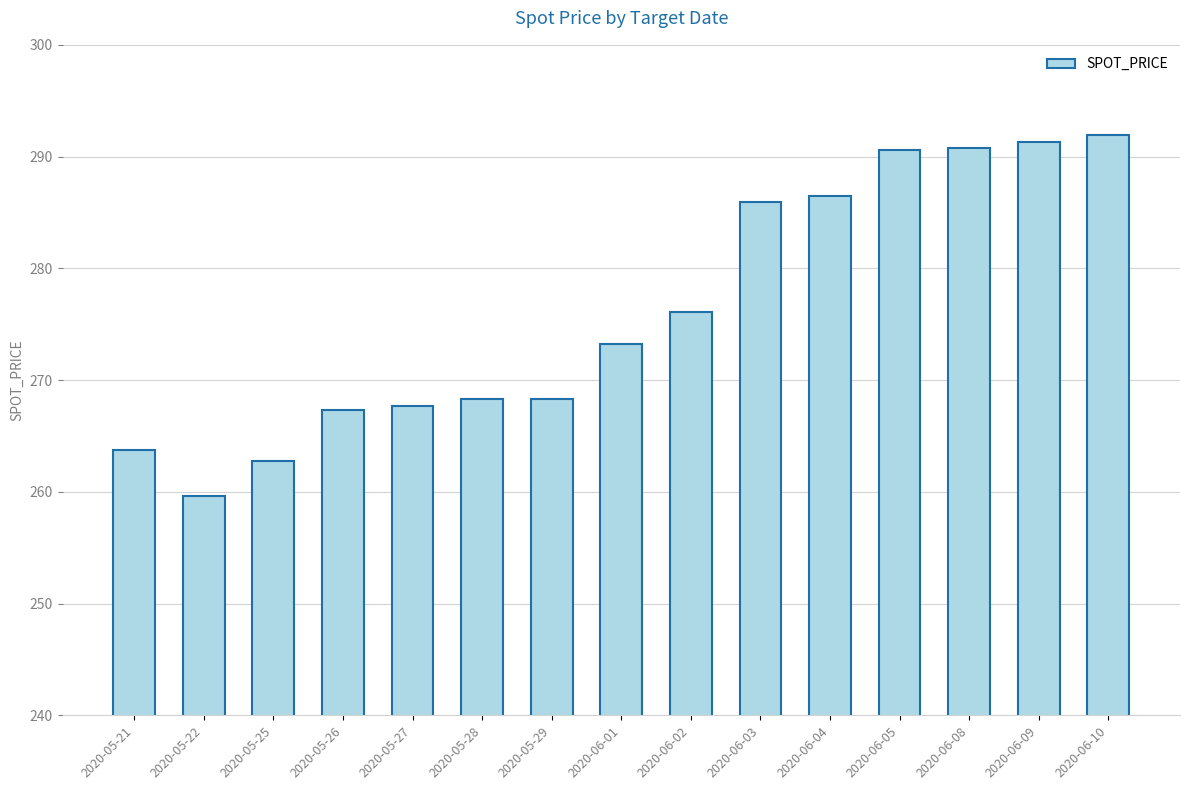

What is the label of the 15th bar from the right?

2020-05-21